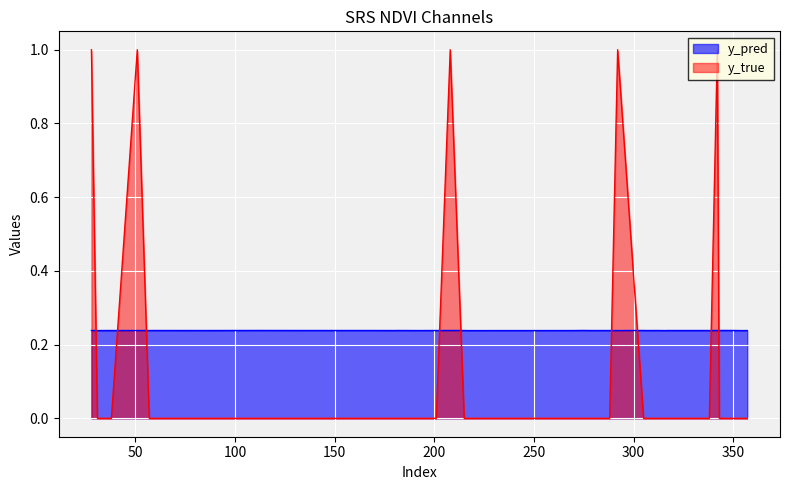

Is the value of y_true at 280 greater than the value of y_pred at 348?

No